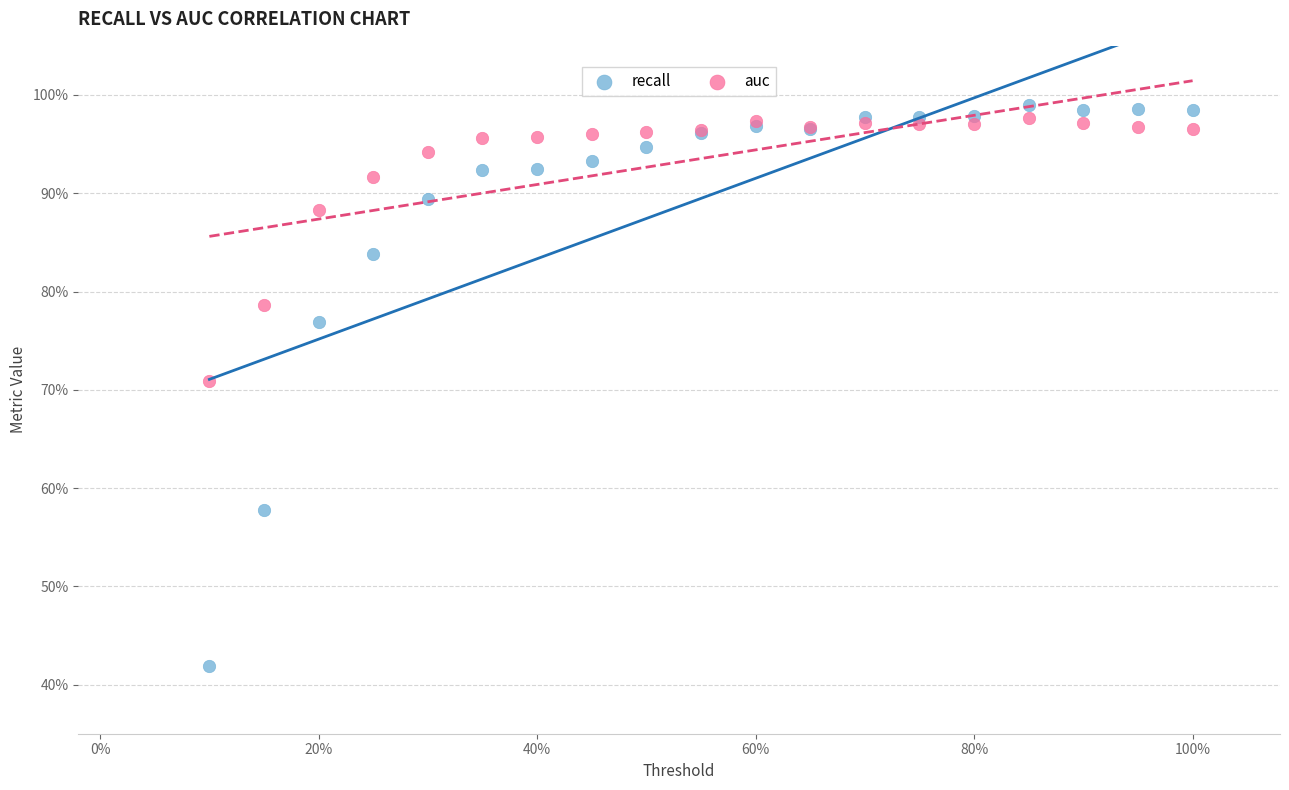

What are all the series names shown in the legend?

recall, auc